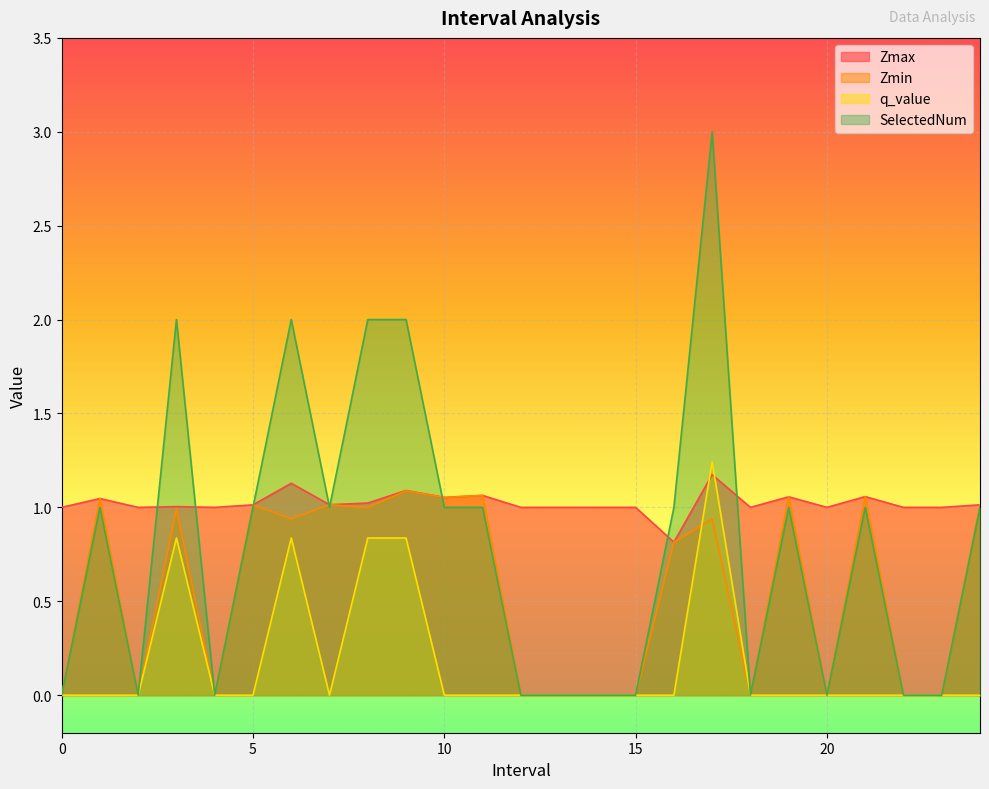

Where do q_value and Zmin first cross each other?

16.0 and 17.0